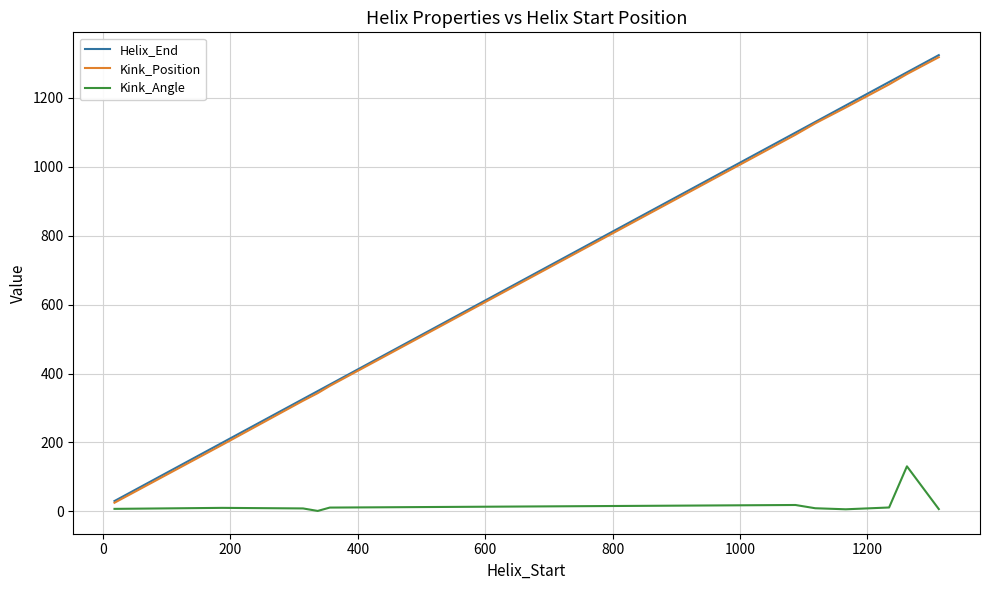

Which series has the widest spread of values?

Helix_End